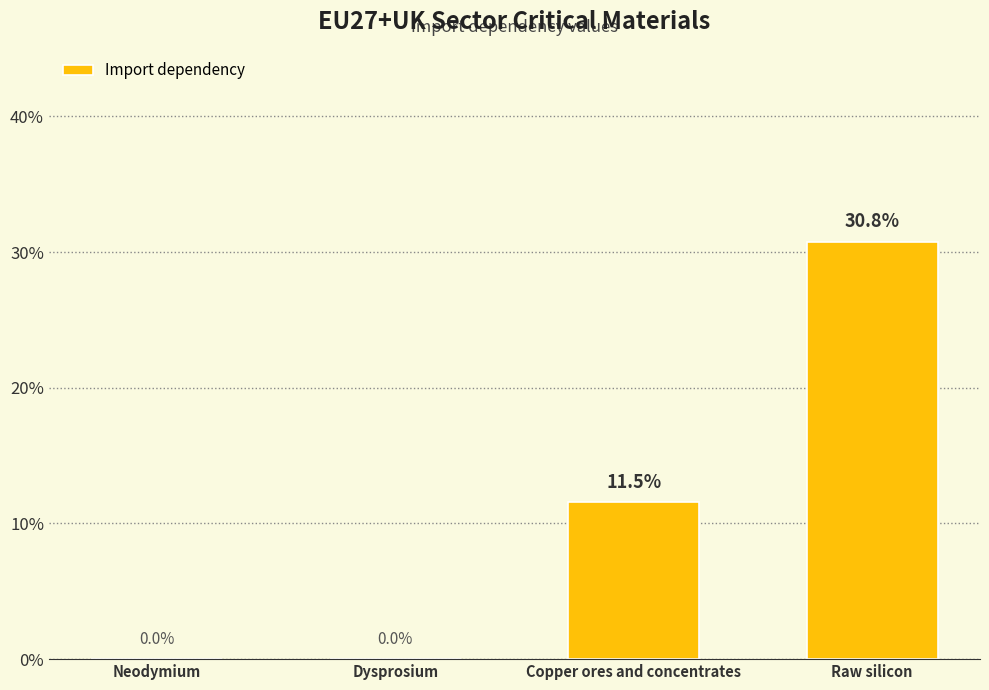

Rank the categories by value from lowest to highest.

Neodymium, Dysprosium, Copper ores and concentrates, Raw silicon